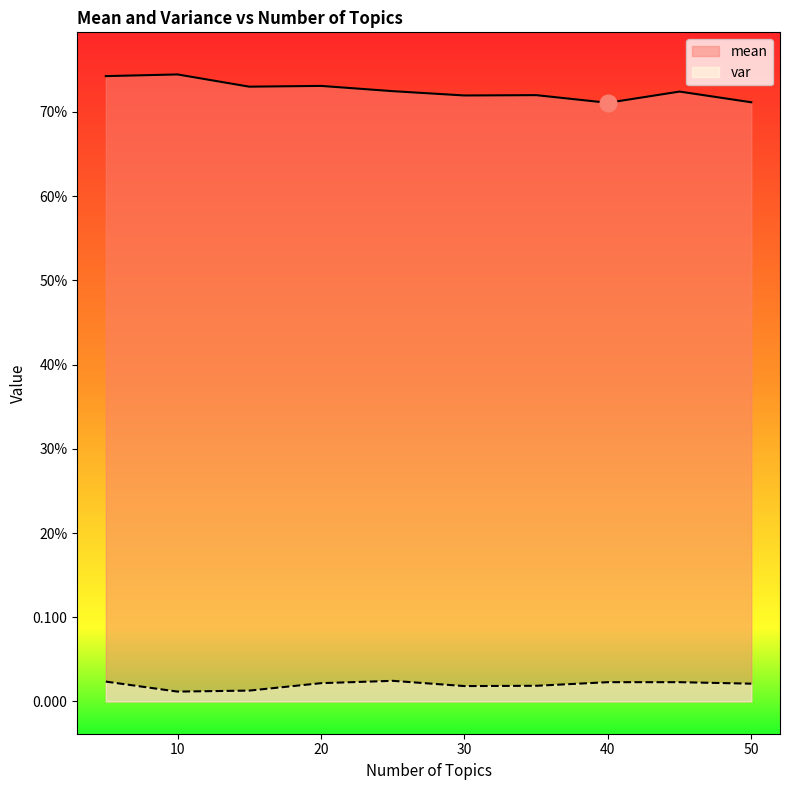

True or false: var and mean intersect in this chart.

False